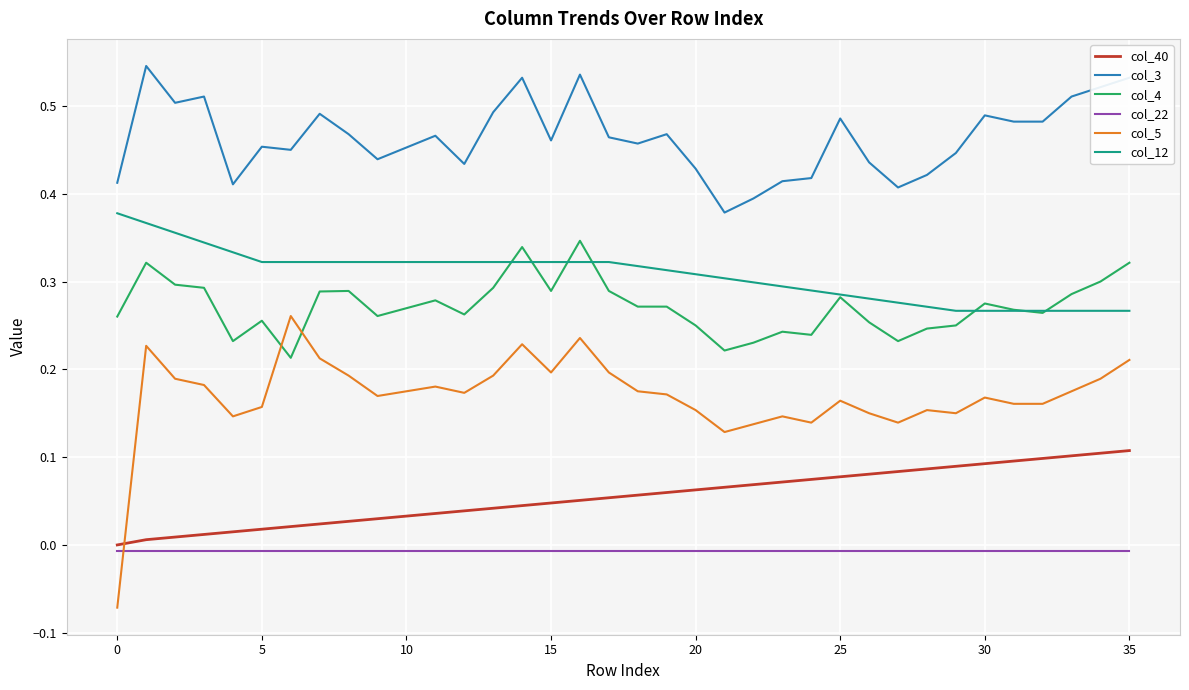

How many lines are shown in the chart?

6